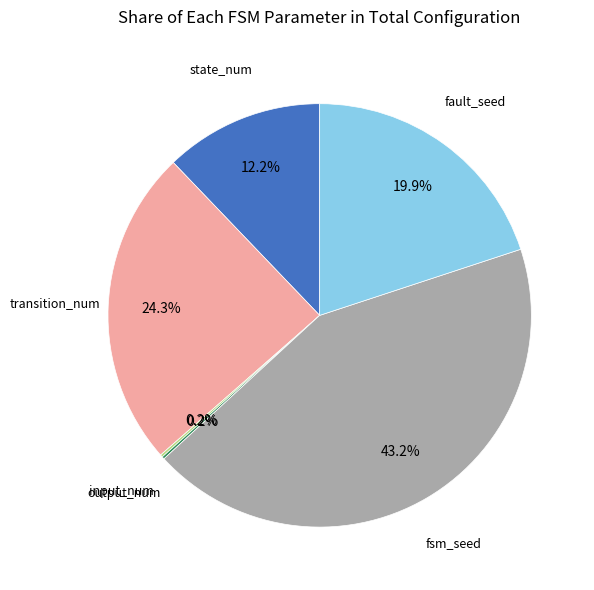

Is there any slice that represents more than half of the pie?

No